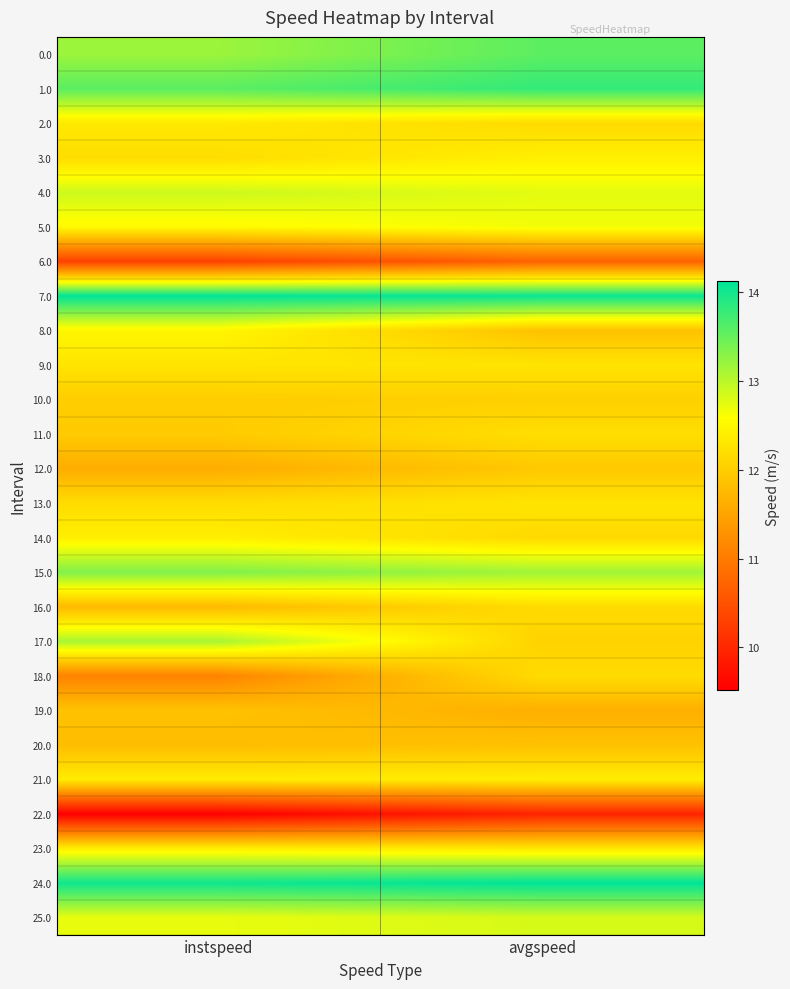

Between avgspeed and instspeed, which is larger?

avgspeed